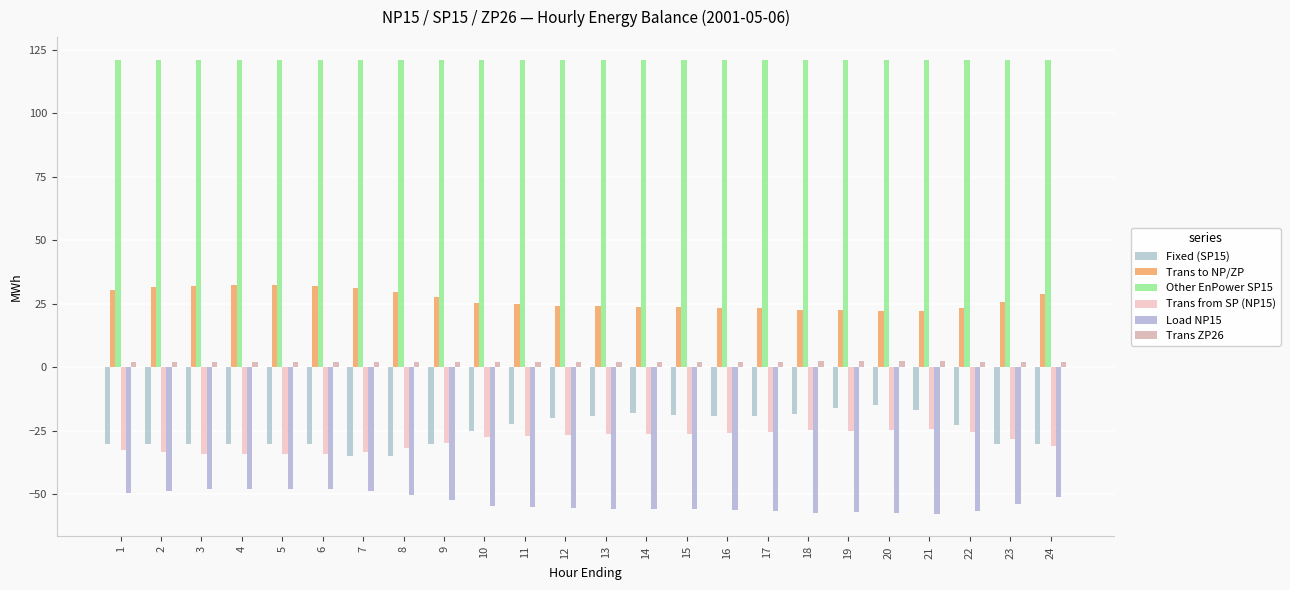

Count the number of data series in this chart.

6